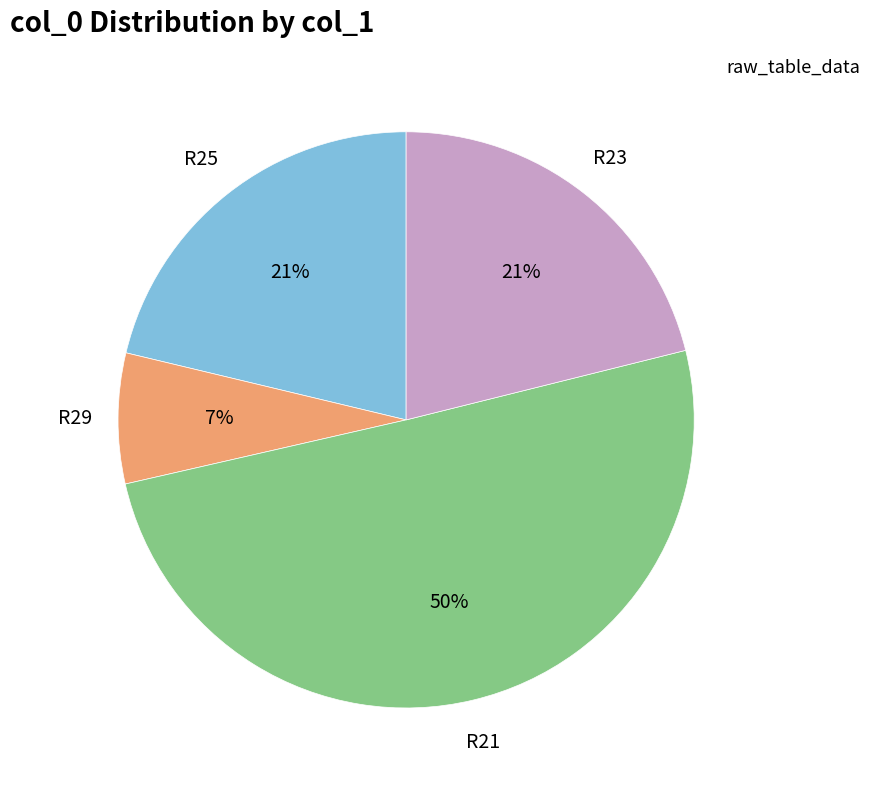

How many segments does this pie chart have?

4